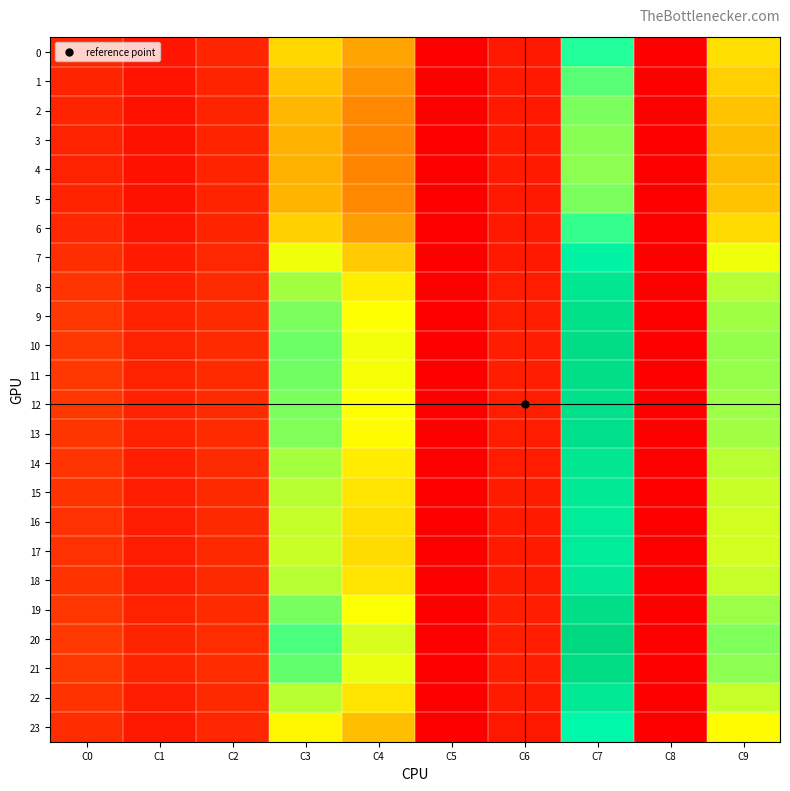

Reading left to right, transcribe all the data shown in this chart.

0: C0=7.6	C1=4.1	C2=7.1	C3=37.3	C4=29.4	C5=0.0	C6=4.7	C7=62.0	C8=0.0	C9=38.7
1: C0=7.0	C1=3.7	C2=6.9	C3=34.1	C4=26.7	C5=0.0	C6=4.8	C7=57.4	C8=0.0	C9=35.9
2: C0=6.6	C1=3.4	C2=6.8	C3=32.2	C4=25.1	C5=0.0	C6=4.9	C7=54.5	C8=0.0	C9=34.1
3: C0=6.5	C1=3.3	C2=6.7	C3=31.5	C4=24.5	C5=0.0	C6=4.9	C7=53.3	C8=0.0	C9=33.3
4: C0=6.5	C1=3.3	C2=6.7	C3=31.4	C4=24.4	C5=0.0	C6=4.9	C7=53.1	C8=0.0	C9=33.2
5: C0=6.6	C1=3.4	C2=6.8	C3=32.1	C4=25.1	C5=0.0	C6=4.9	C7=54.5	C8=0.0	C9=34.1
6: C0=7.4	C1=4.0	C2=7.0	C3=36.2	C4=28.5	C5=0.0	C6=4.7	C7=60.5	C8=0.0	C9=37.8
7: C0=8.8	C1=5.1	C2=7.6	C3=44.6	C4=35.3	C5=0.0	C6=4.9	C7=71.3	C8=0.0	C9=44.6
8: C0=9.9	C1=6.0	C2=8.0	C3=51.3	C4=40.7	C5=0.0	C6=5.5	C7=78.9	C8=0.0	C9=49.4
9: C0=10.4	C1=6.4	C2=8.2	C3=54.5	C4=43.3	C5=0.0	C6=5.7	C7=82.4	C8=0.0	C9=51.6
10: C0=10.6	C1=6.6	C2=8.3	C3=55.8	C4=44.4	C5=0.0	C6=5.8	C7=83.7	C8=0.0	C9=52.4
11: C0=10.5	C1=6.5	C2=8.2	C3=55.5	C4=44.1	C5=0.0	C6=5.8	C7=83.4	C8=0.0	C9=52.3
12: C0=10.4	C1=6.4	C2=8.2	C3=54.6	C4=43.4	C5=0.0	C6=5.7	C7=82.5	C8=0.0	C9=51.7
13: C0=10.3	C1=6.3	C2=8.2	C3=54.1	C4=43.0	C5=0.0	C6=5.7	C7=81.9	C8=0.0	C9=51.3
14: C0=9.9	C1=5.9	C2=8.0	C3=51.1	C4=40.5	C5=0.0	C6=5.4	C7=78.7	C8=0.0	C9=49.3
15: C0=9.6	C1=5.7	C2=7.9	C3=49.3	C4=39.1	C5=0.0	C6=5.3	C7=76.7	C8=0.0	C9=48.0
16: C0=9.4	C1=5.6	C2=7.8	C3=48.3	C4=38.3	C5=0.0	C6=5.2	C7=75.6	C8=0.0	C9=47.3
17: C0=9.4	C1=5.5	C2=7.8	C3=47.9	C4=38.0	C5=0.0	C6=5.2	C7=75.2	C8=0.0	C9=47.0
18: C0=9.6	C1=5.7	C2=7.9	C3=49.5	C4=39.2	C5=0.0	C6=5.3	C7=76.9	C8=0.0	C9=48.1
19: C0=10.4	C1=6.4	C2=8.2	C3=54.9	C4=43.6	C5=0.0	C6=5.8	C7=82.8	C8=0.0	C9=51.8
20: C0=11.0	C1=7.0	C2=8.4	C3=58.7	C4=46.7	C5=0.0	C6=6.1	C7=86.6	C8=0.0	C9=54.3
21: C0=10.7	C1=6.7	C2=8.3	C3=56.6	C4=45.0	C5=0.0	C6=5.9	C7=84.6	C8=0.0	C9=53.0
22: C0=9.6	C1=5.7	C2=7.9	C3=49.4	C4=39.2	C5=0.0	C6=5.3	C7=76.8	C8=0.0	C9=48.1
23: C0=8.5	C1=4.8	C2=7.4	C3=42.3	C4=33.4	C5=0.0	C6=4.6	C7=68.4	C8=0.0	C9=42.8